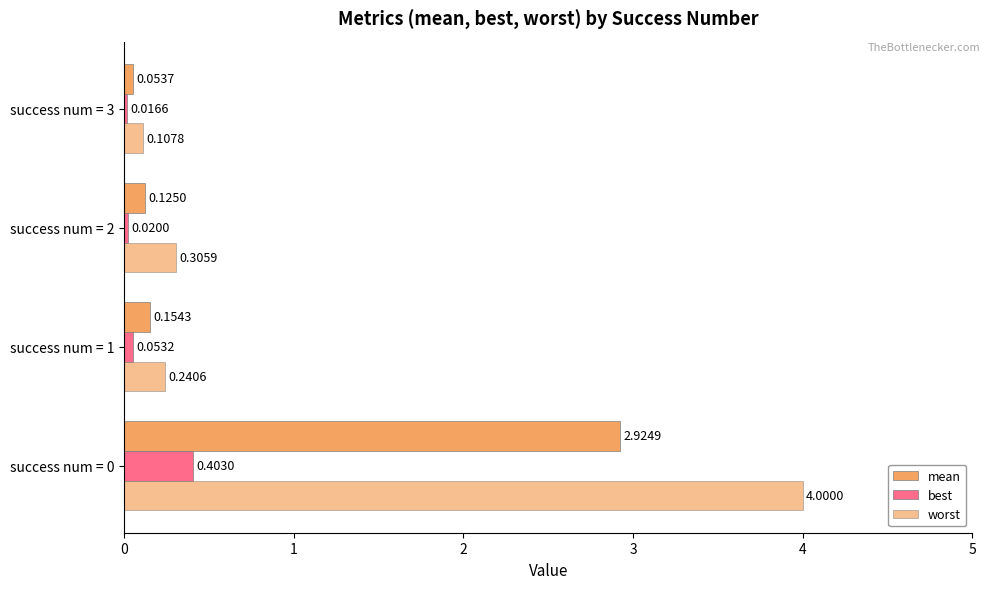

What is the sum of all worst values?

4.7